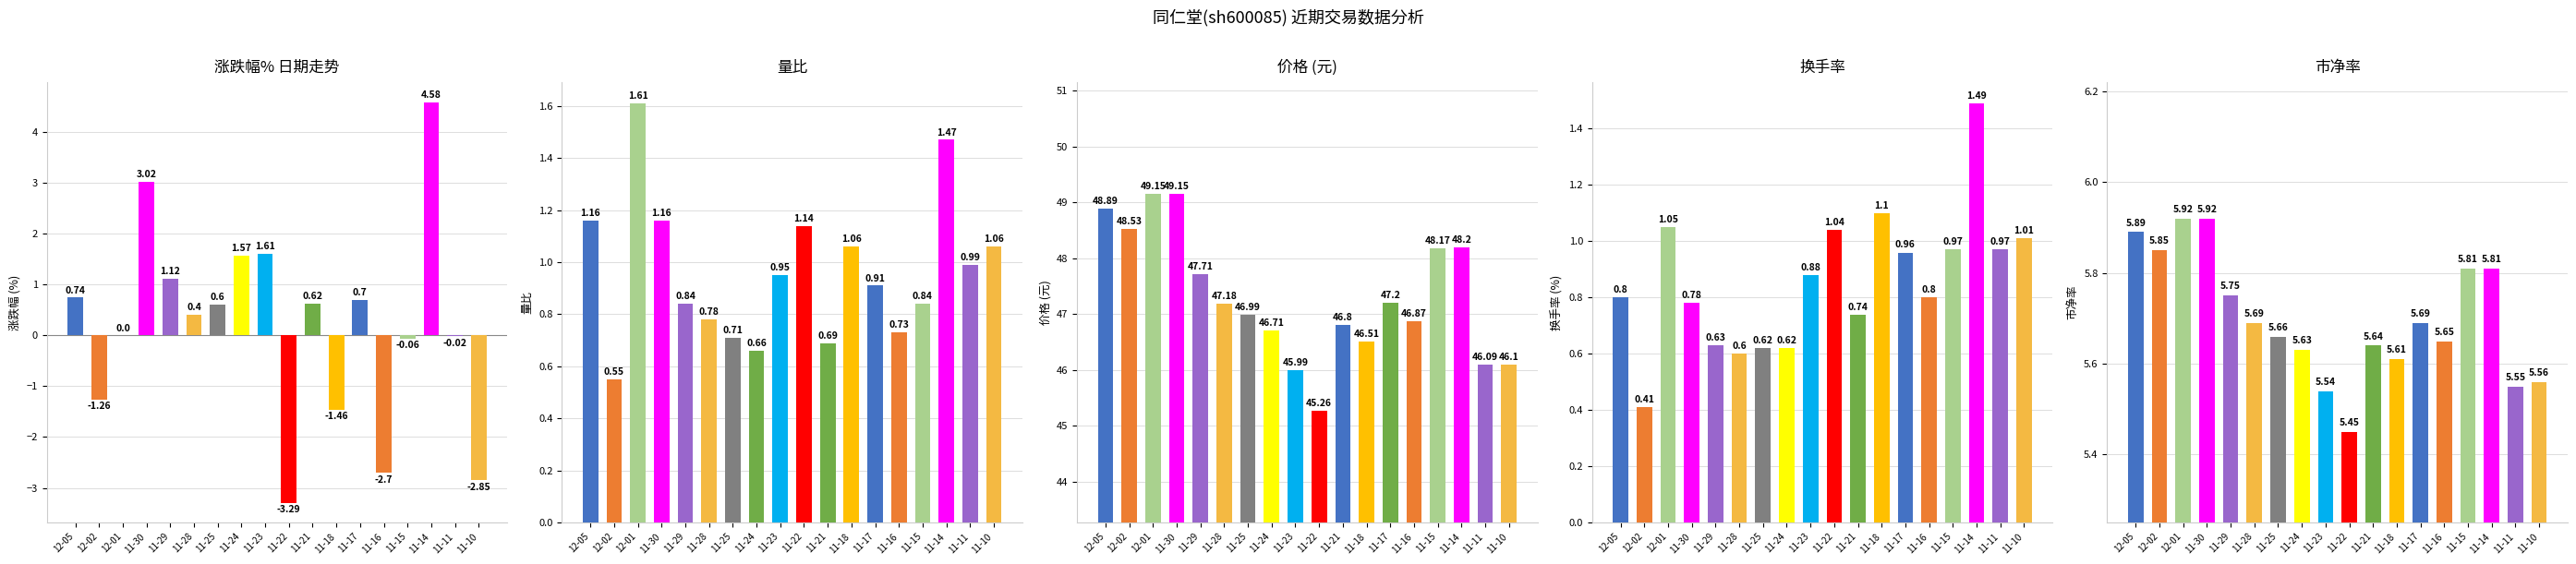

Which series changed the most between 12-01 and 11-23?

价格